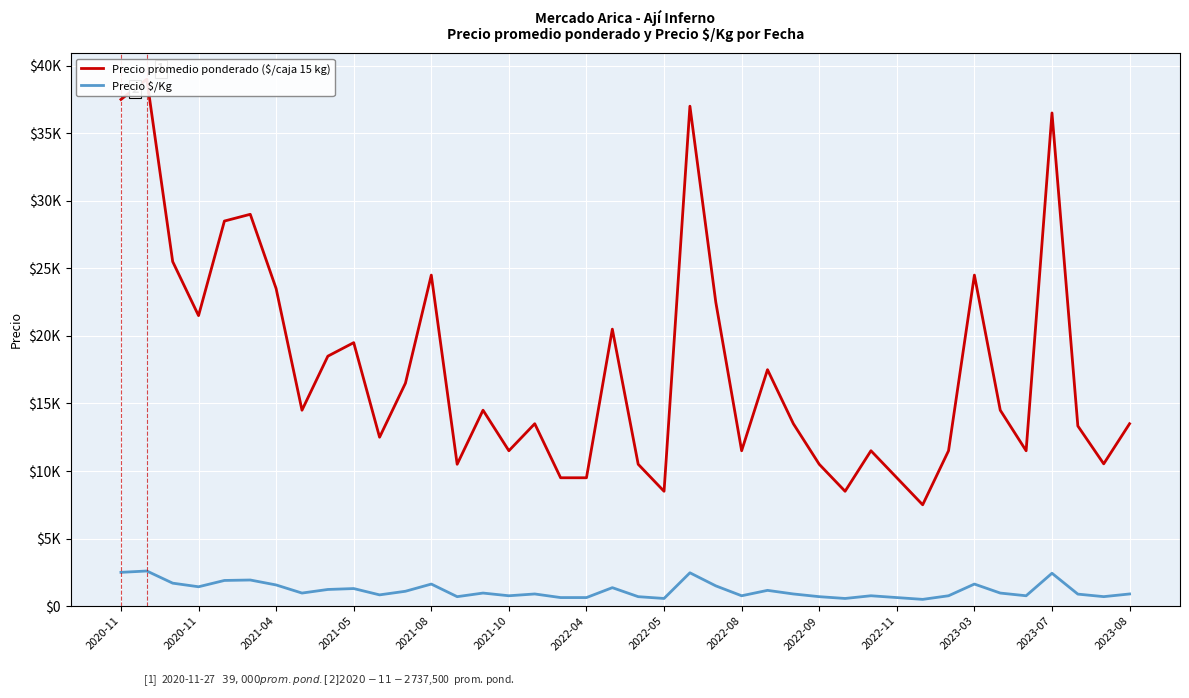

The value of Precio $/Kg at 2021-05 is 699. True or false?

False